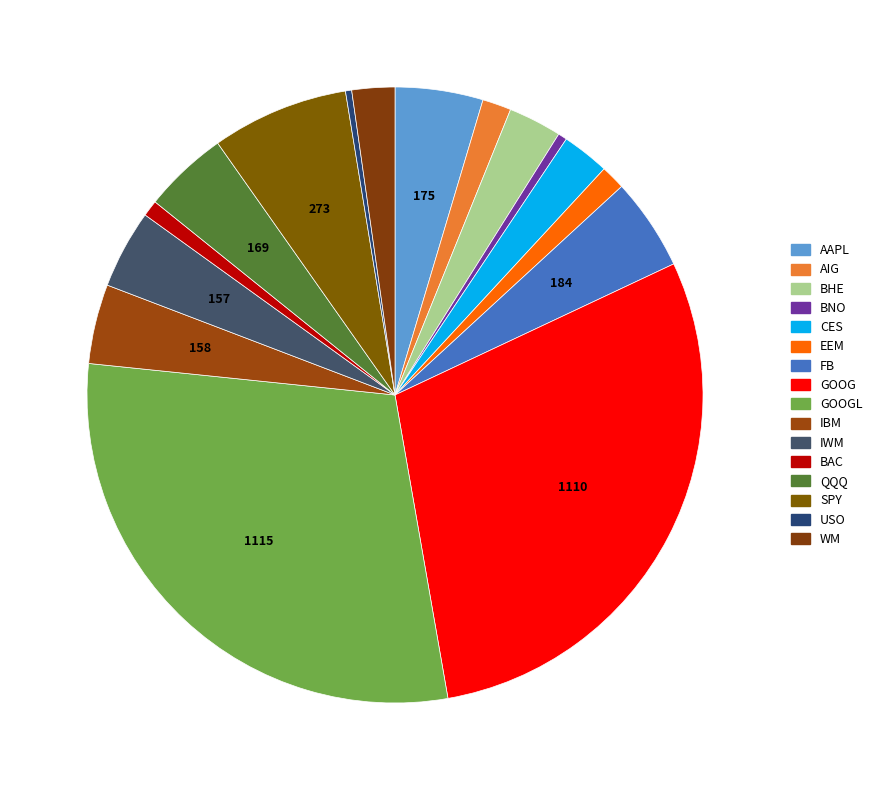

How many slices are in this pie chart?

16